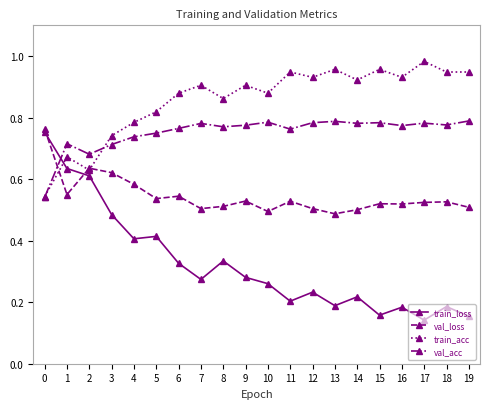

Rank the series at 6 from highest to lowest value.

train_acc, val_acc, val_loss, train_loss